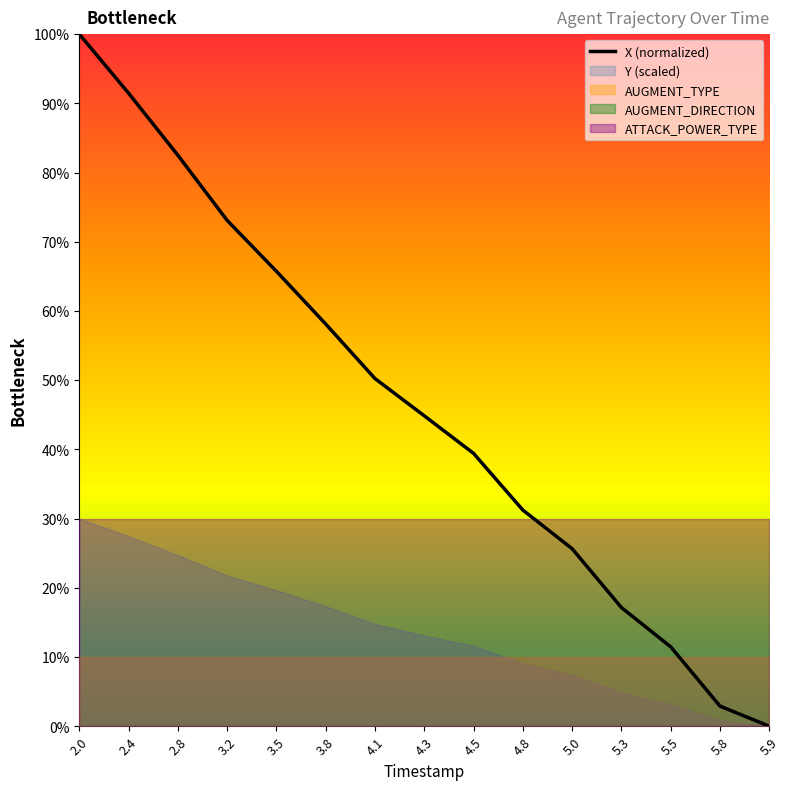

At which category does the chart reach its minimum across all series?

5.9